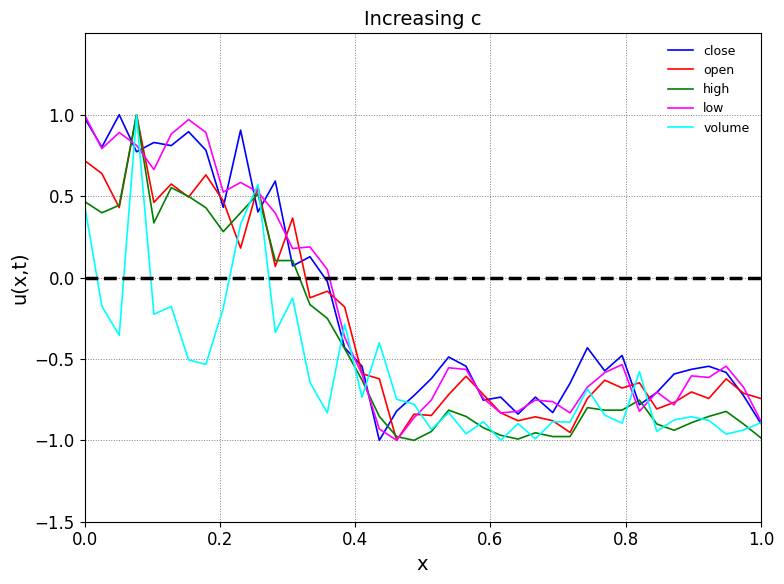

In close, how many points are lower than both neighbors (excluding endpoints)?

12